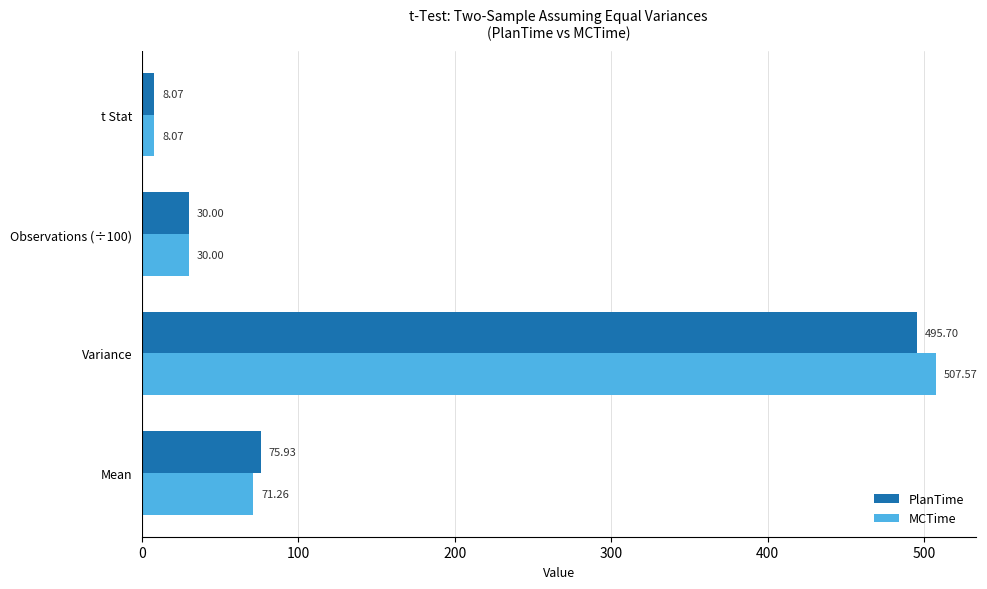

Rank the series by their average value, from highest to lowest.

MCTime, PlanTime